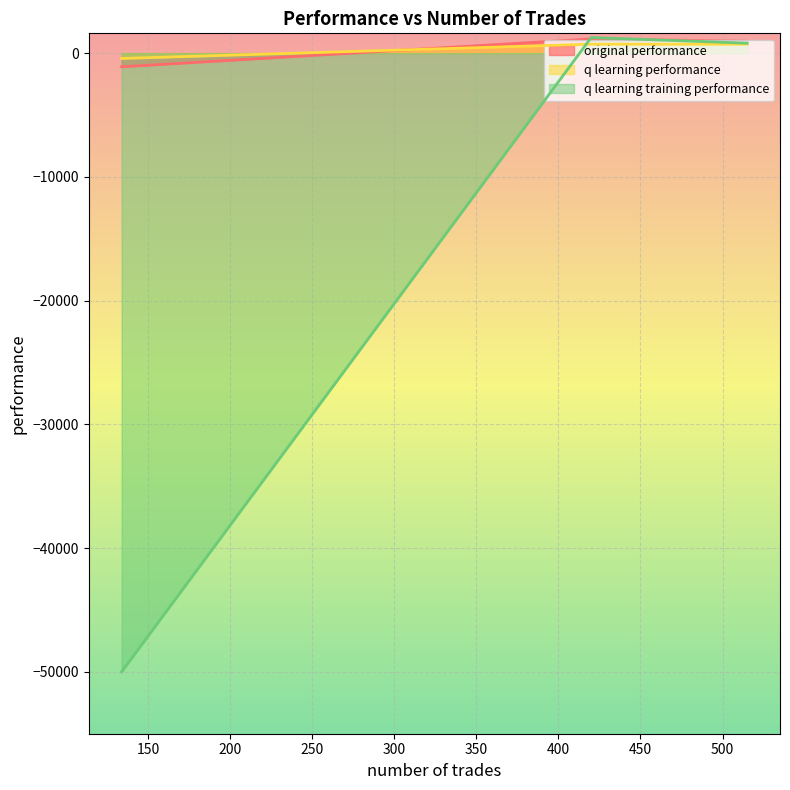

What is the minimum value shown in the chart?

-50000.0